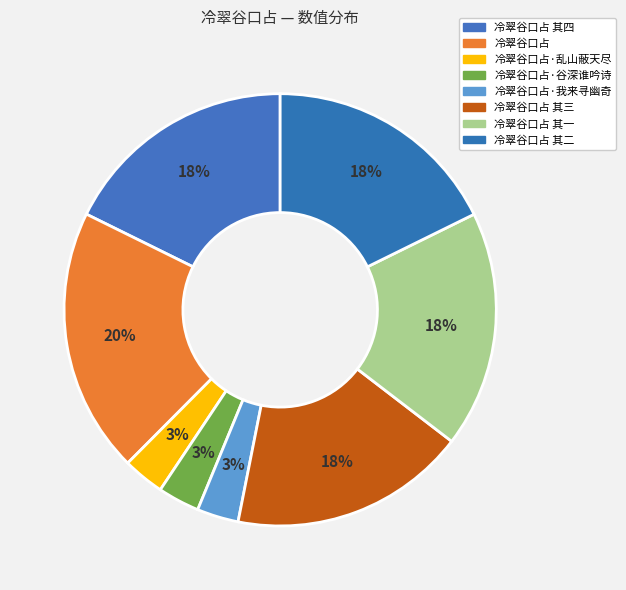

How many segments does this pie chart have?

8